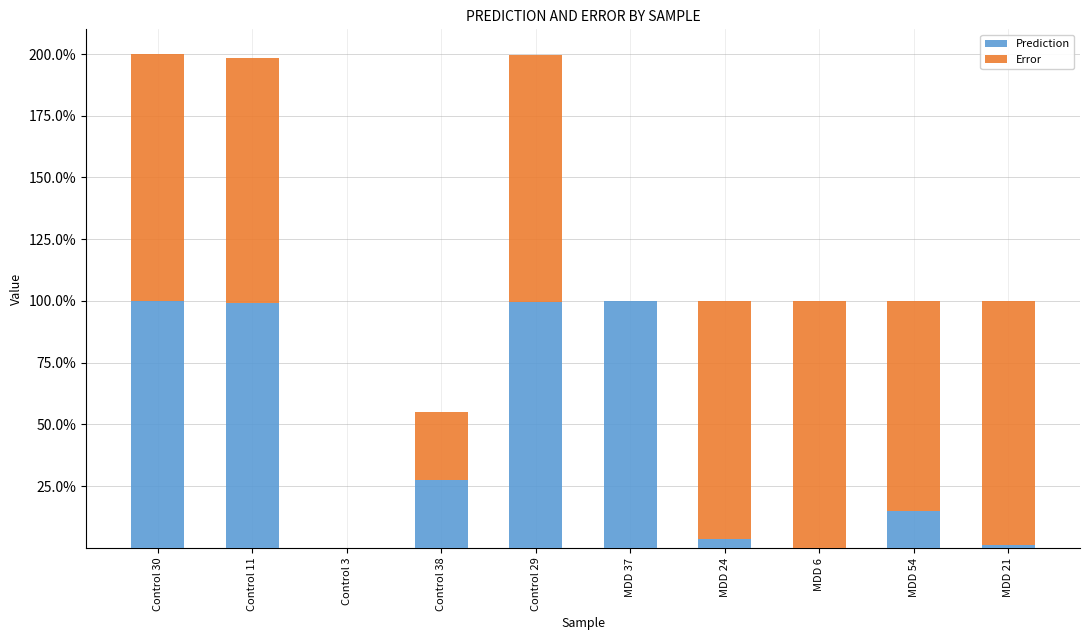

What position from the right is Control 3?

8